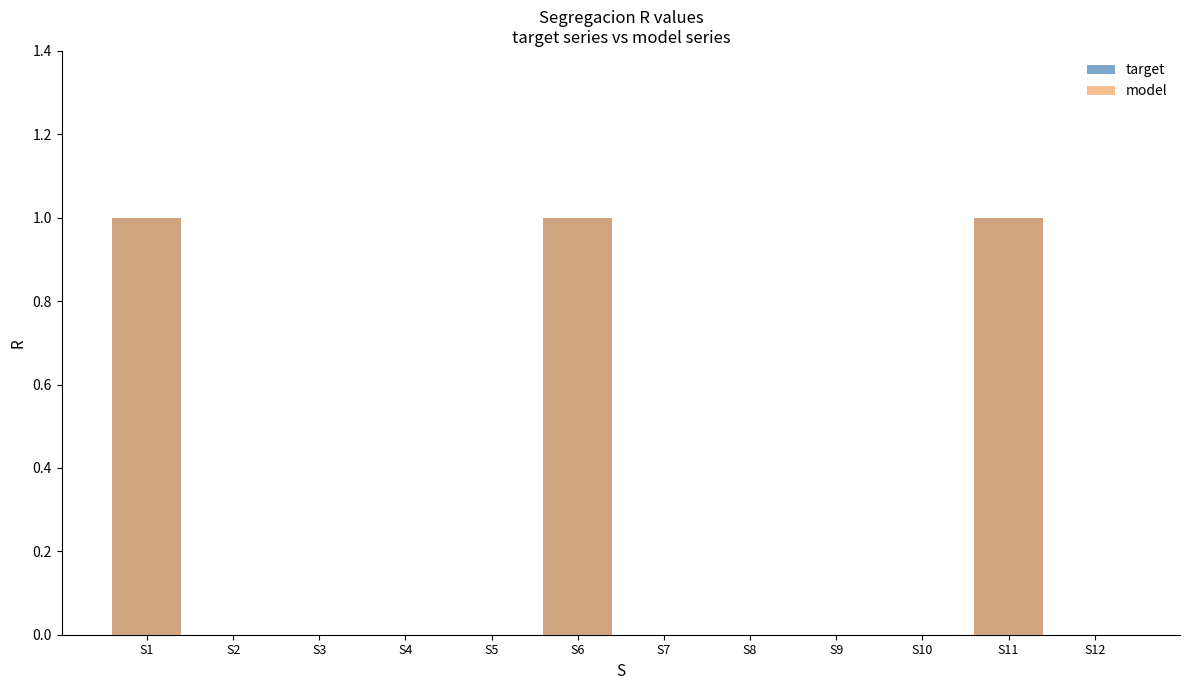

How many model values are between 0 and 1?

12